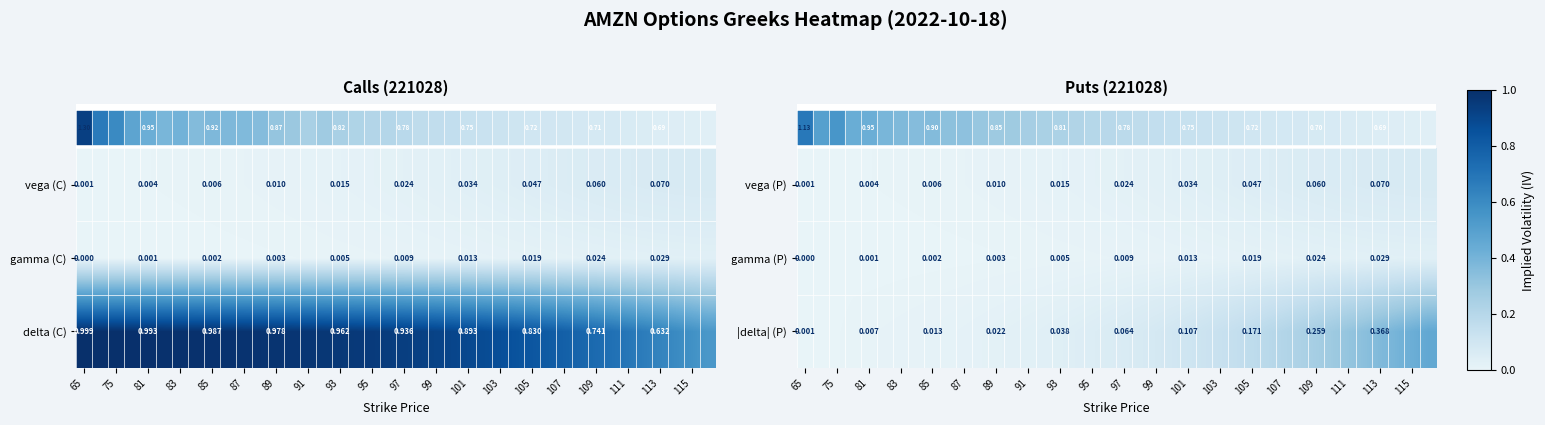

List the series in order of their overall mean, highest first.

|delta| (P), vega (P), gamma (P)